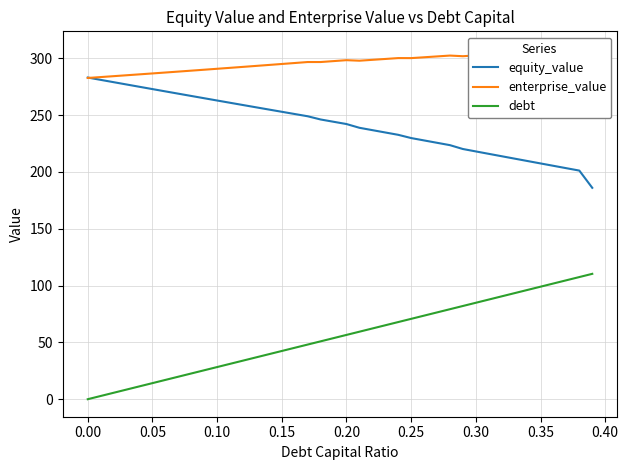

What is the minimum value for equity_value?

186.0